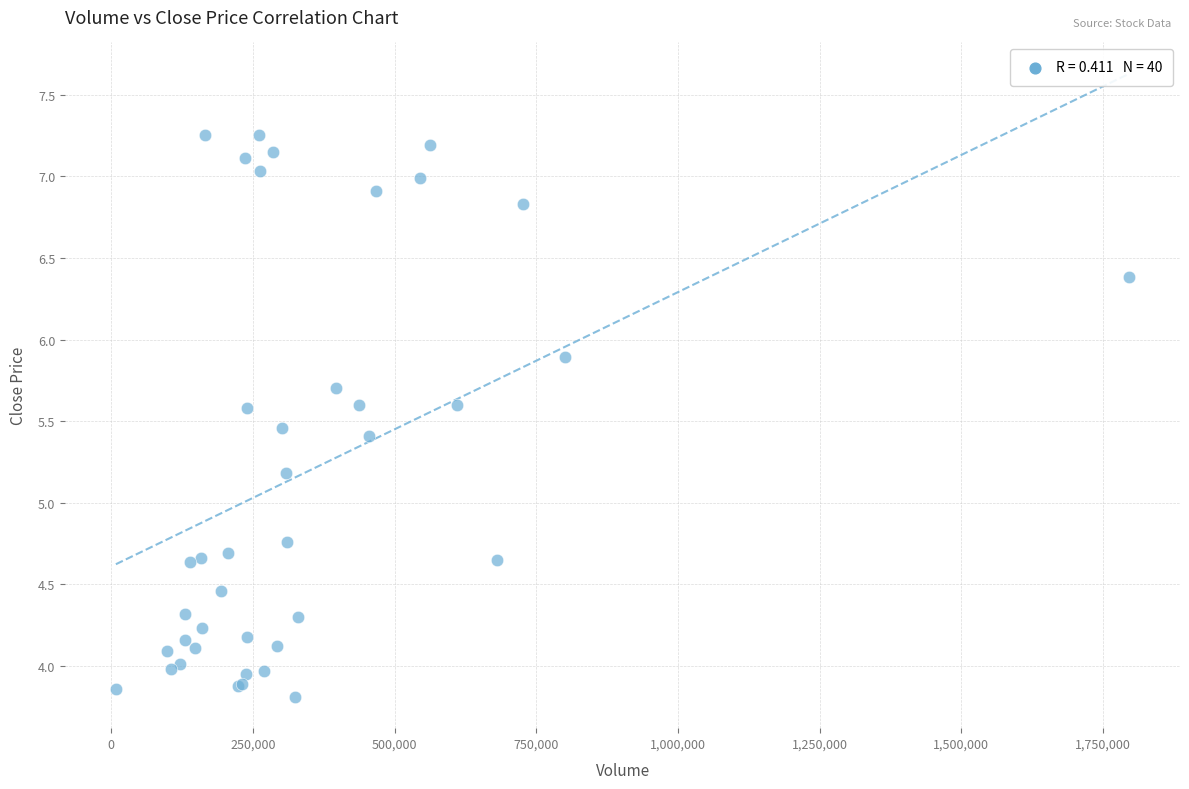

What Y value in the scatter plot is closest to 5?

5.2